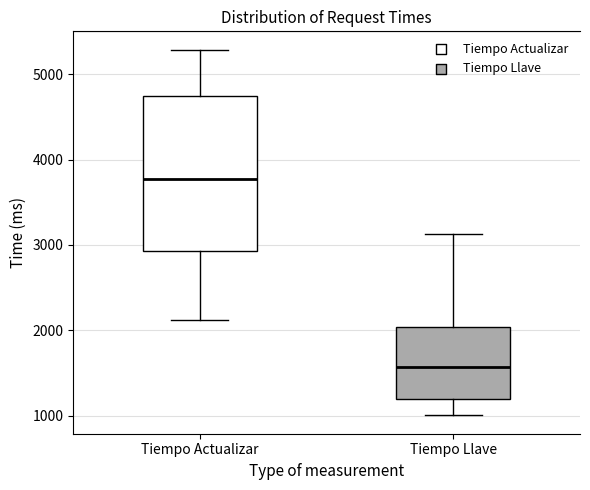

Which box is the tallest, from its lower edge to its upper edge?

Tiempo Actualizar